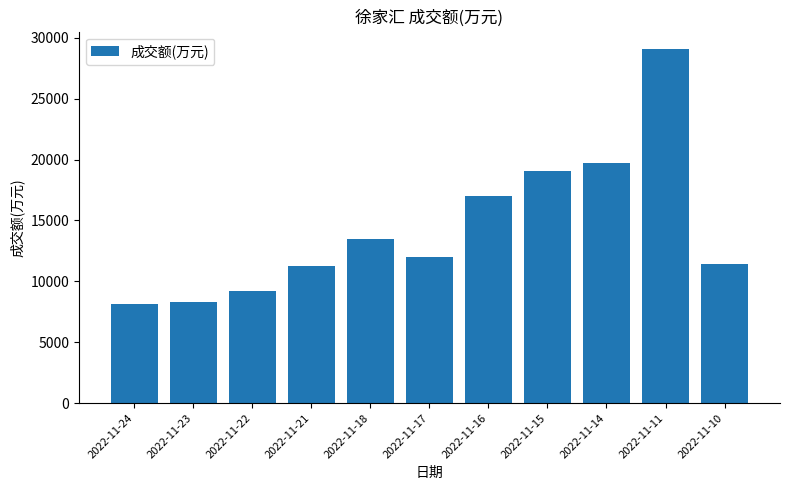

What is the value of the 8th bar from the left?

19092